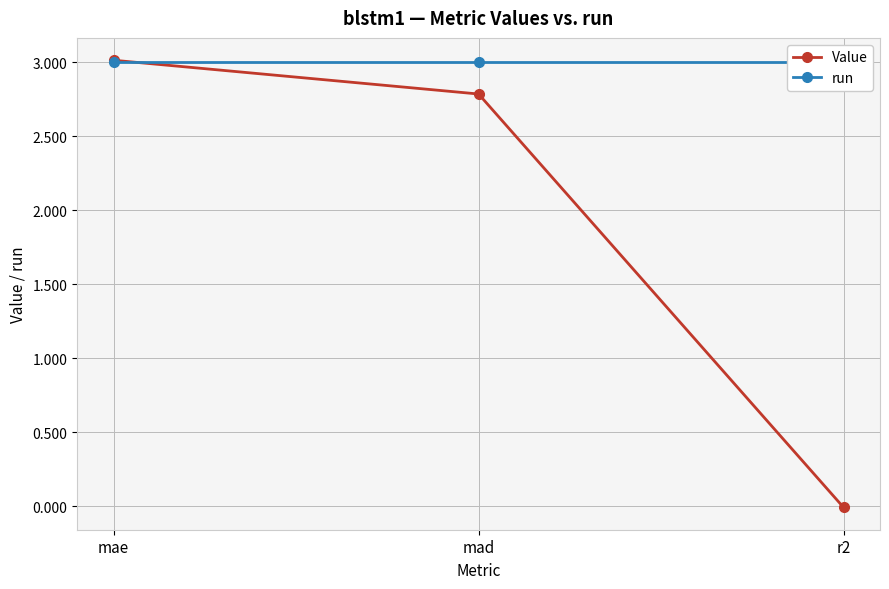

How many distinct data groups are displayed?

2